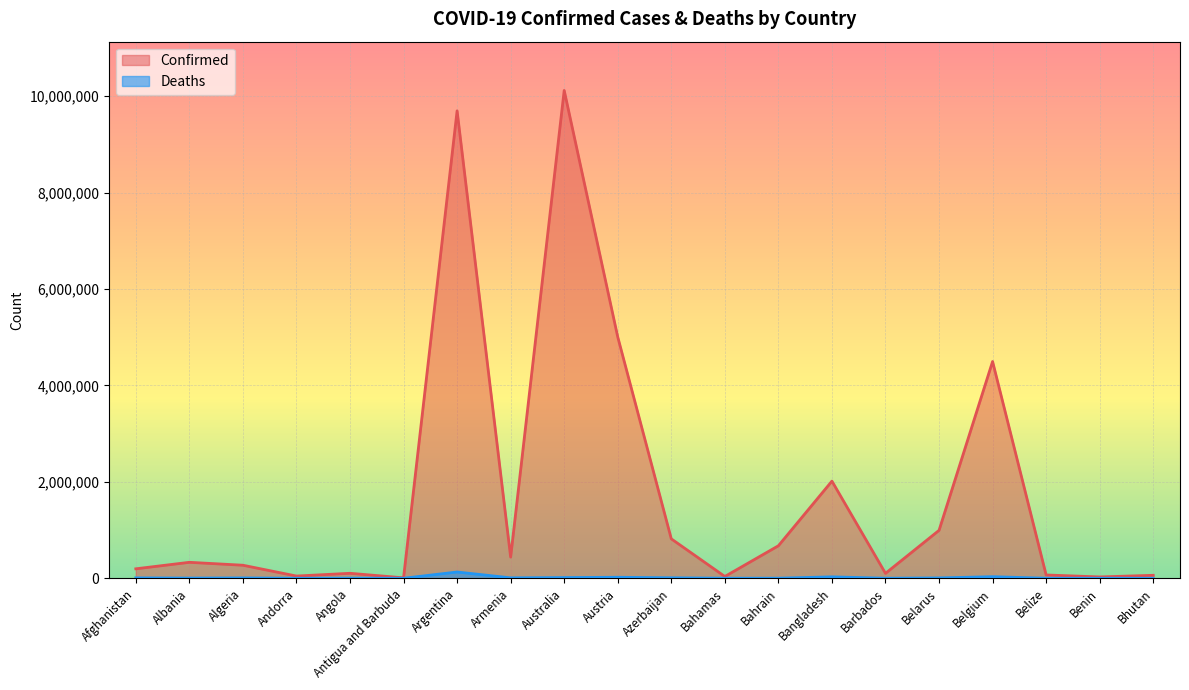

True or false: Deaths and Confirmed cross at least once.

False